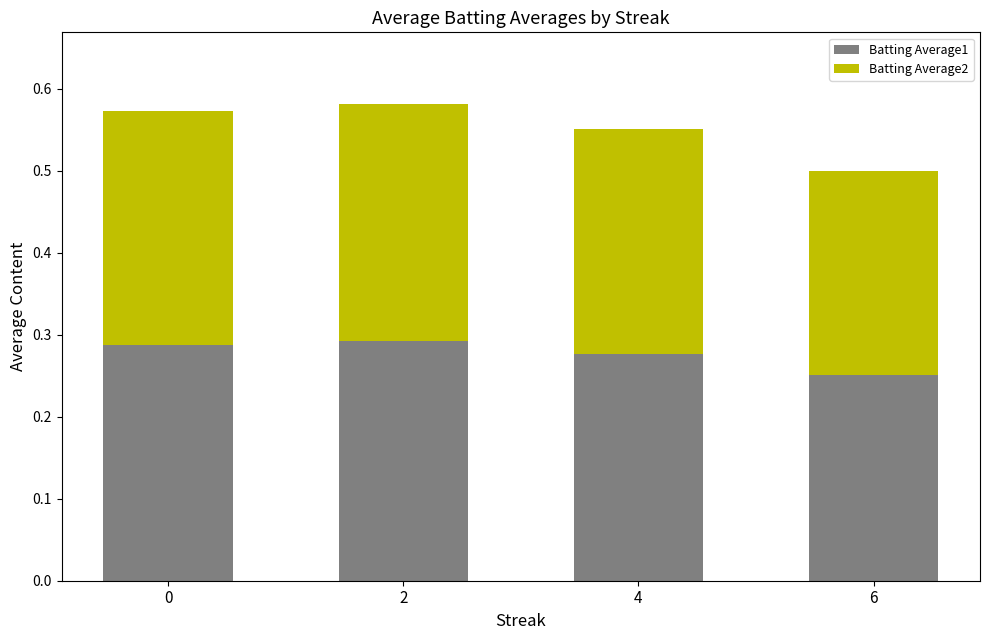

At which label is Batting Average1 closest to 0?

6